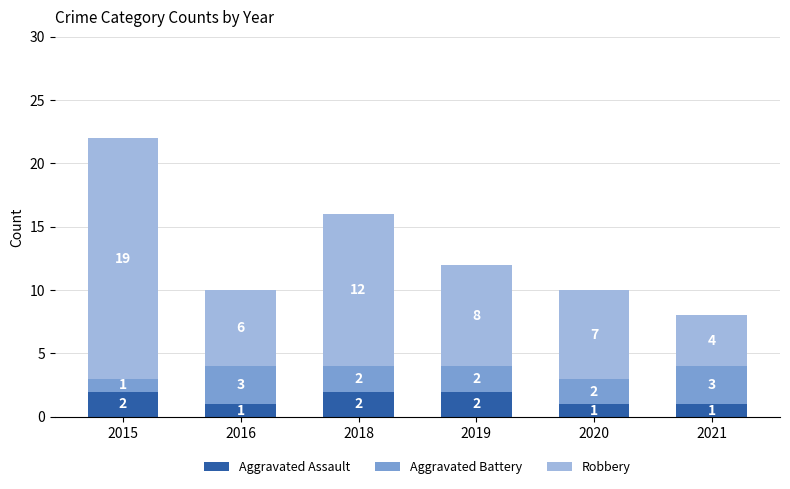

At which category is the sum across all series the highest?

2015